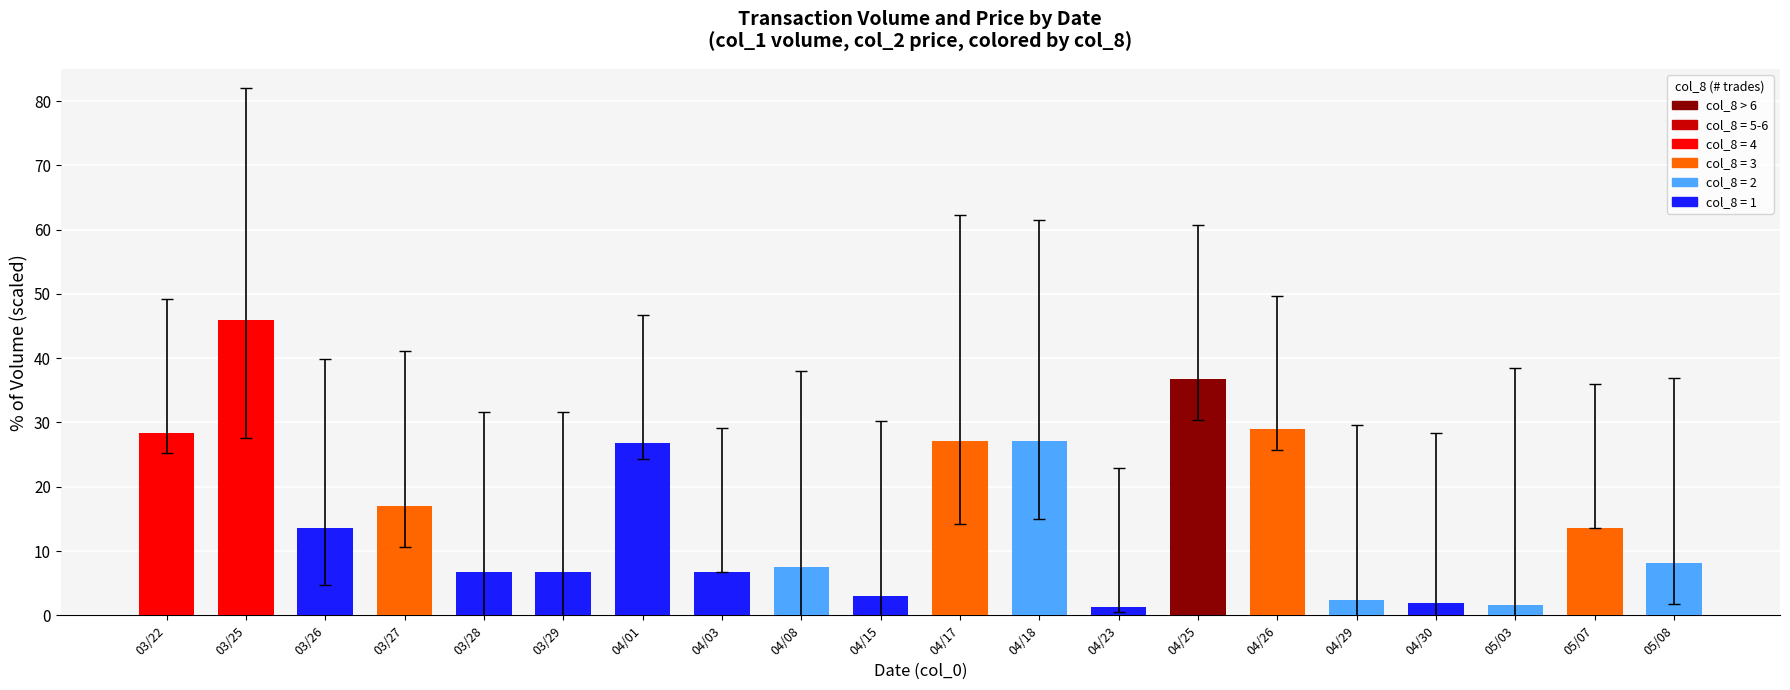

What is the label of the 15th bar from the right?

03/29